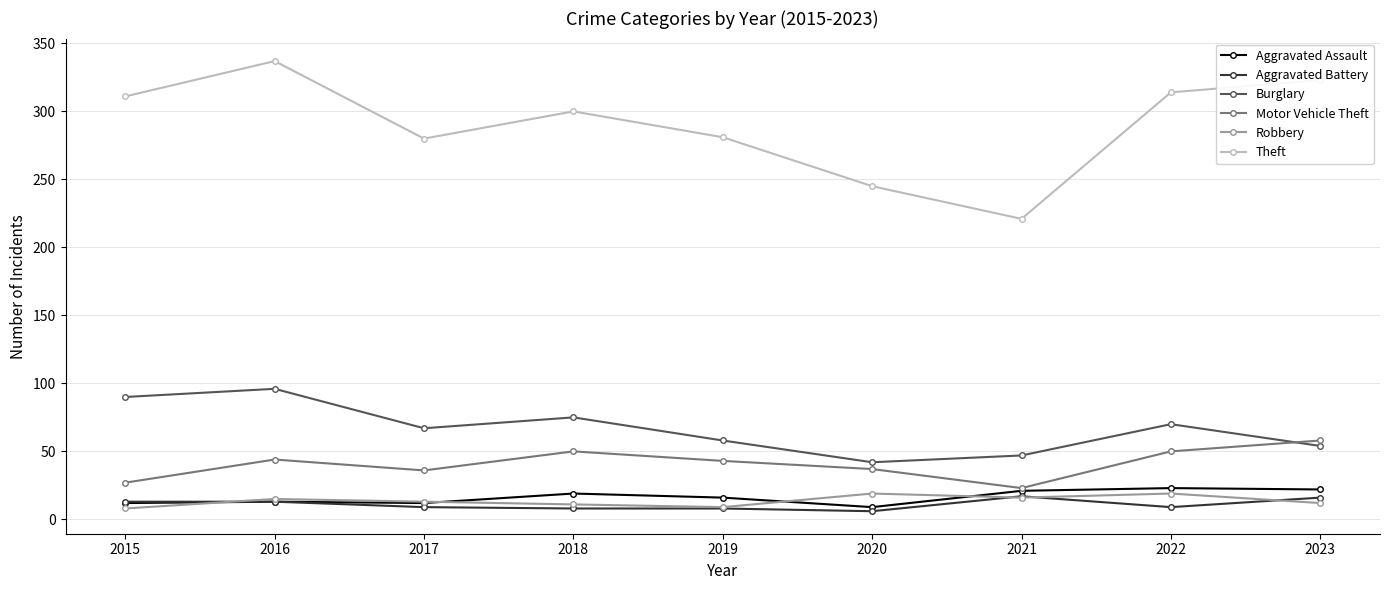

In Robbery, how many points are higher than both neighbors (excluding endpoints)?

3